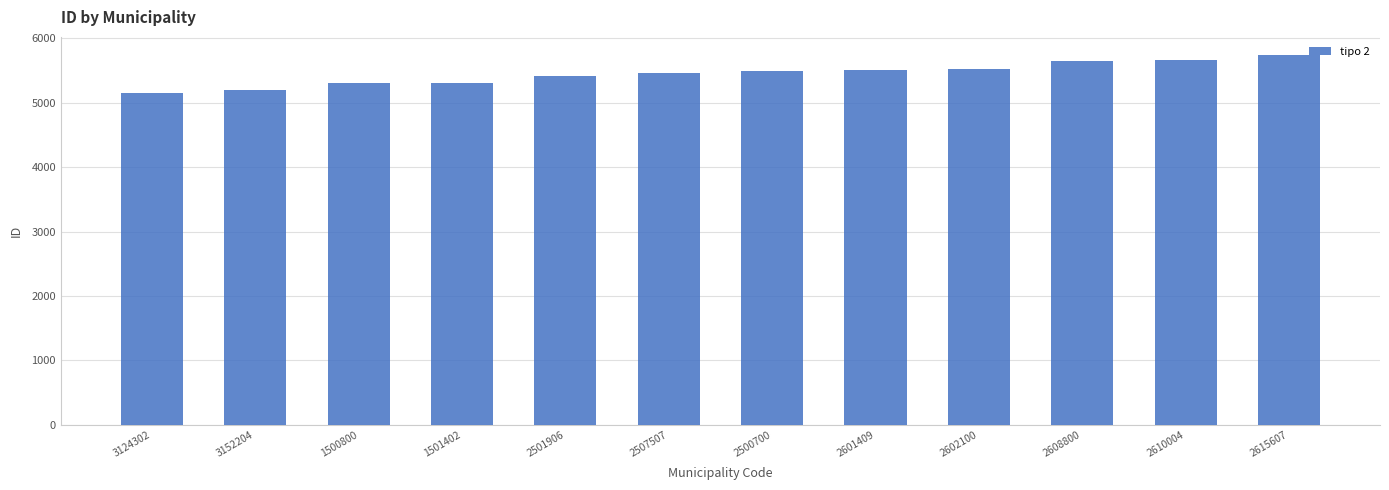

What is the value of the 1st bar from the left?

5154